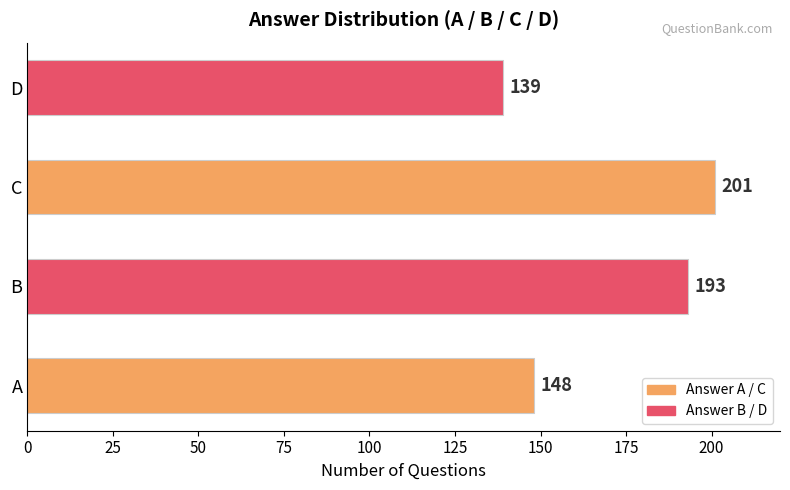

At which category does the chart reach its peak across all series?

C